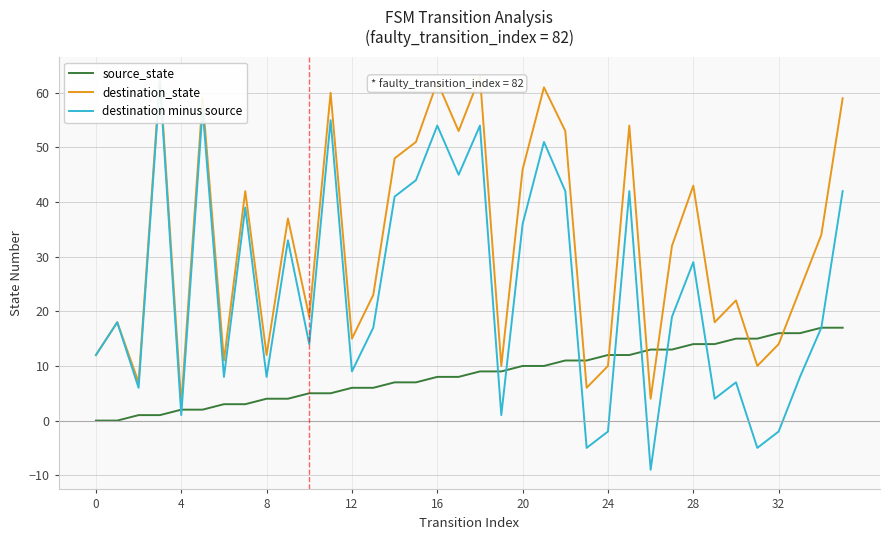

Rank the series by their maximum value, from highest to lowest.

destination_state, destination minus source, source_state